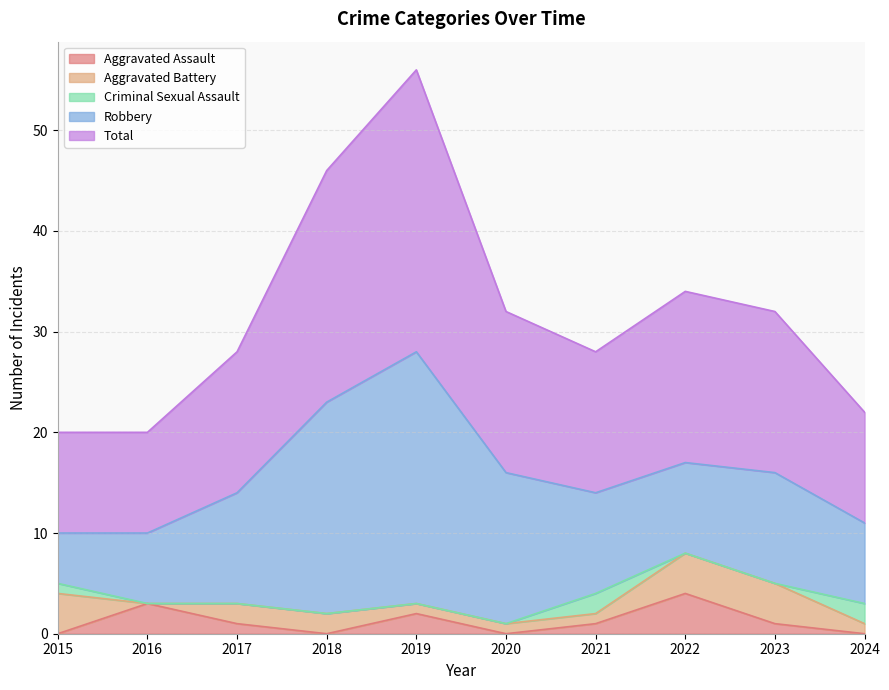

True or false: Aggravated Battery and Robbery cross at least once.

False